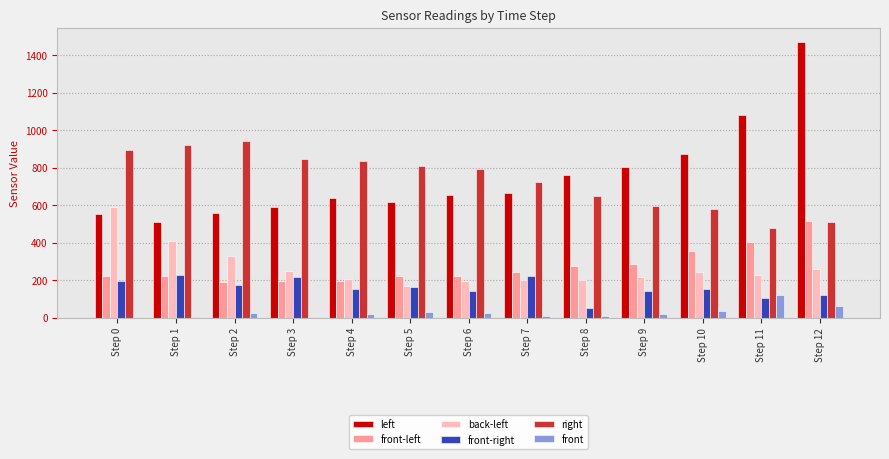

What is the maximum value shown in the chart?

1473